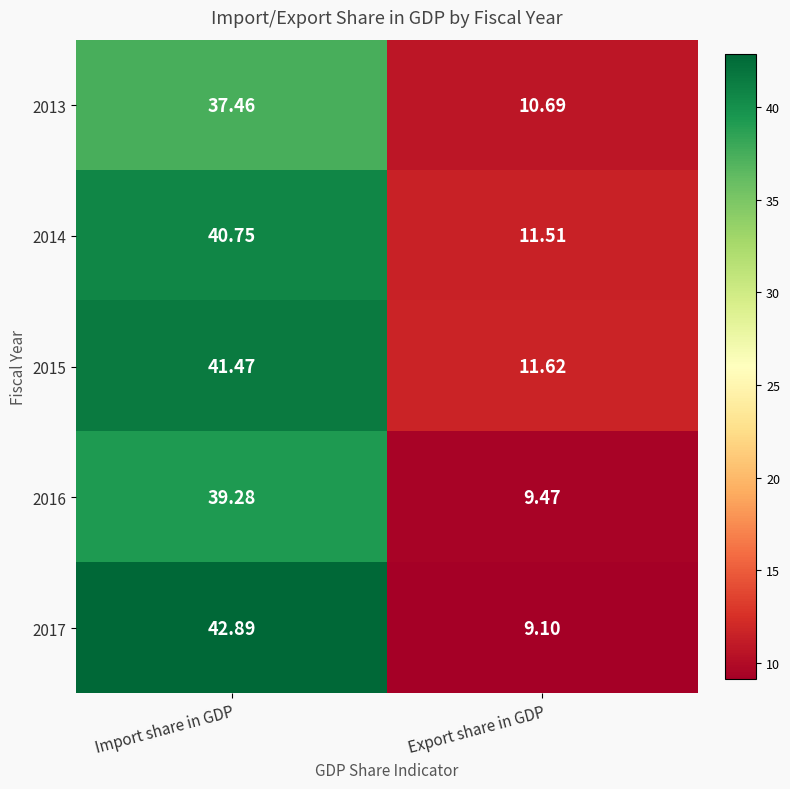

Where does the 2017 series first go above 42?

Import share in GDP